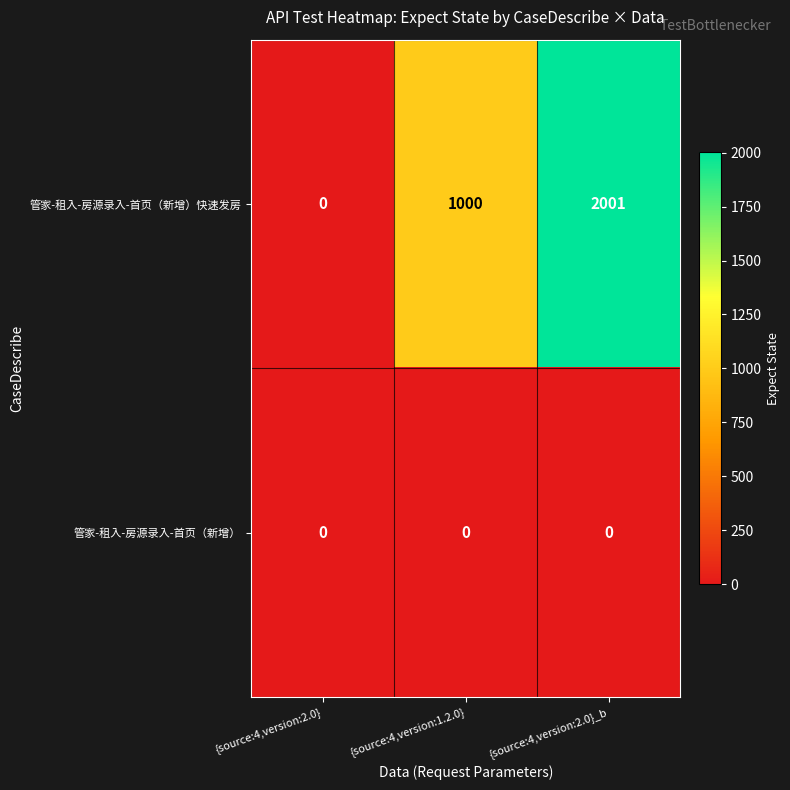

List the series in order of their peak value, highest first.

管家-租入-房源录入-首页（新增）快速发房, 管家-租入-房源录入-首页（新增）